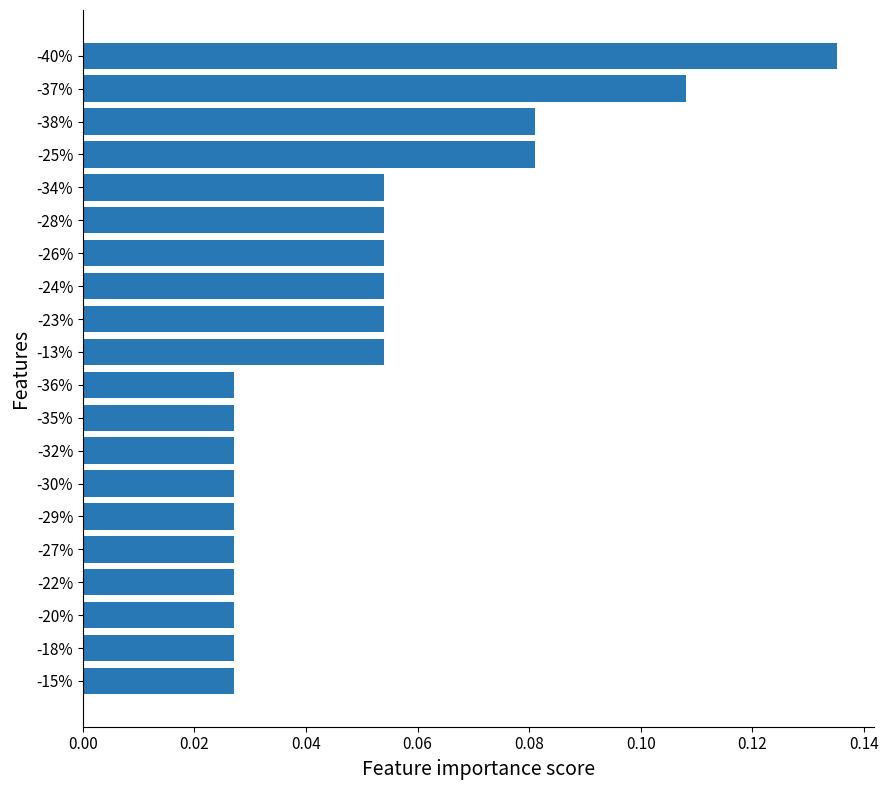

What is the sum of all values?

1.0